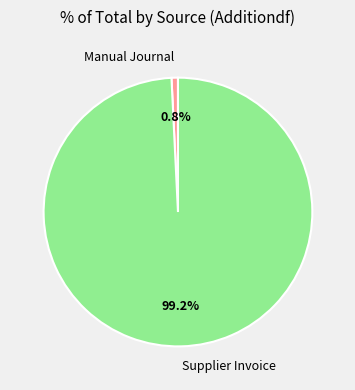

To the nearest percent, what portion does Manual Journal represent?

1%